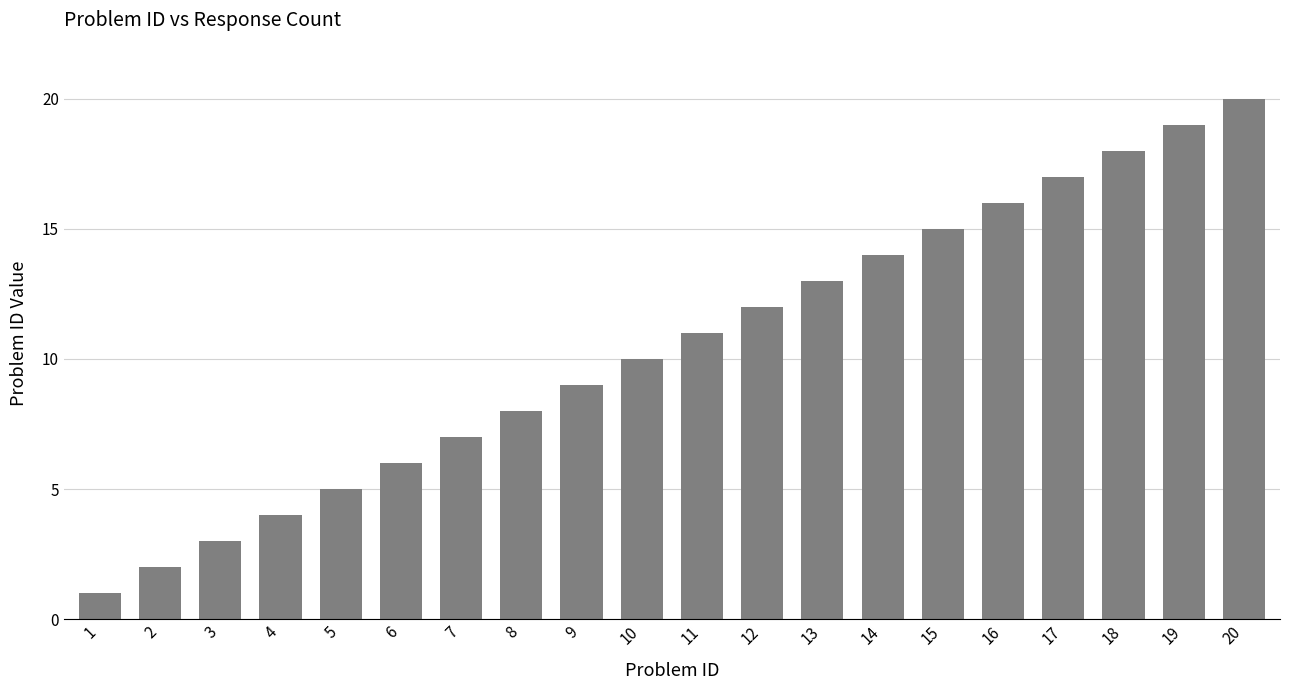

How many categories are shown in the chart?

20